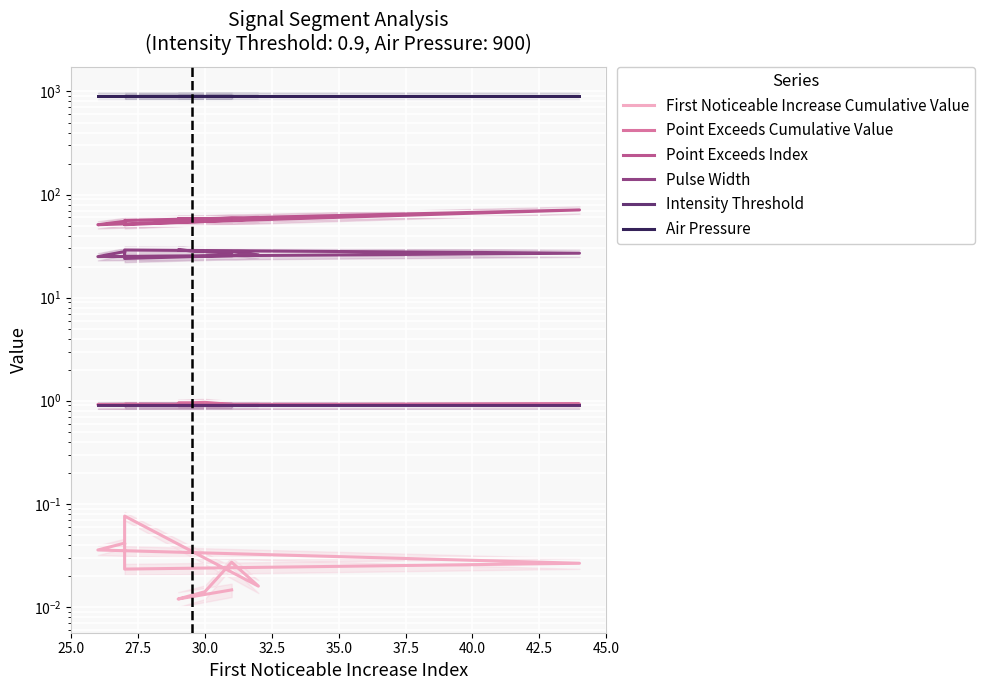

Is the value of Pulse Width at 45.0 greater than the value of Point Exceeds Index at 40.0?

No